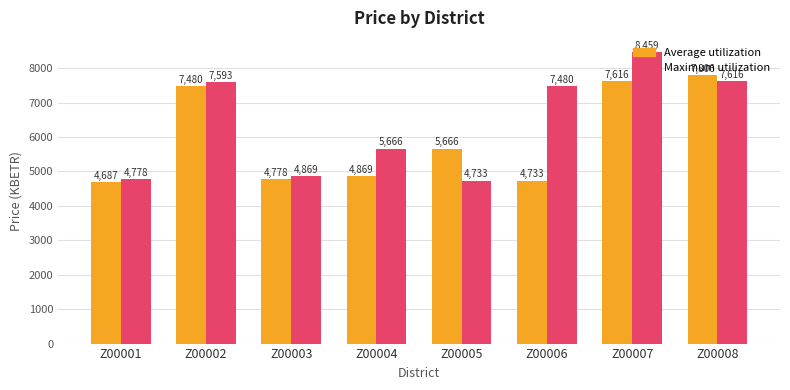

Which series has the widest spread of values?

Maximum utilization